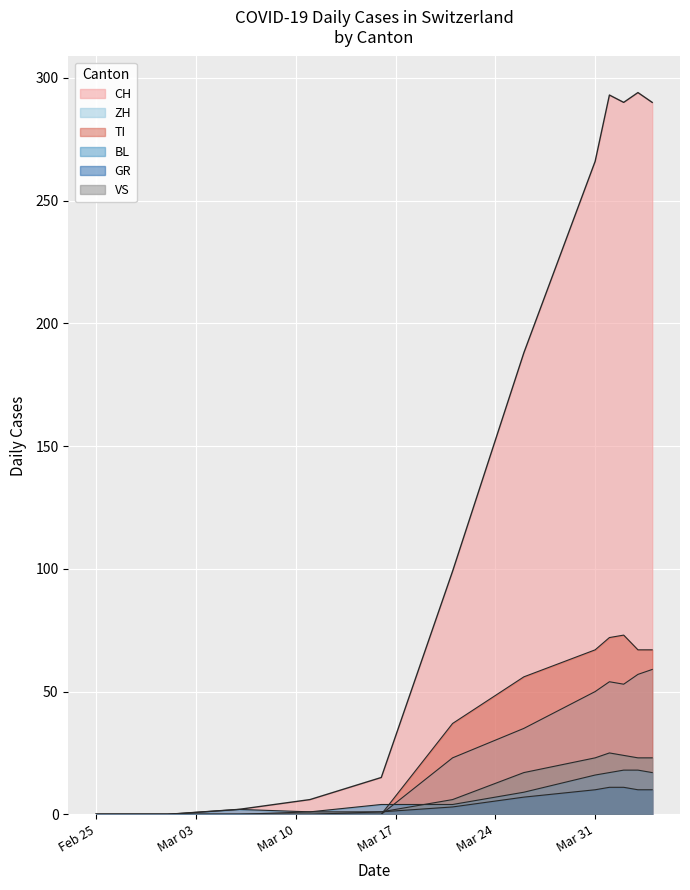

Where does the VS series first go above 15?

2020-03-26